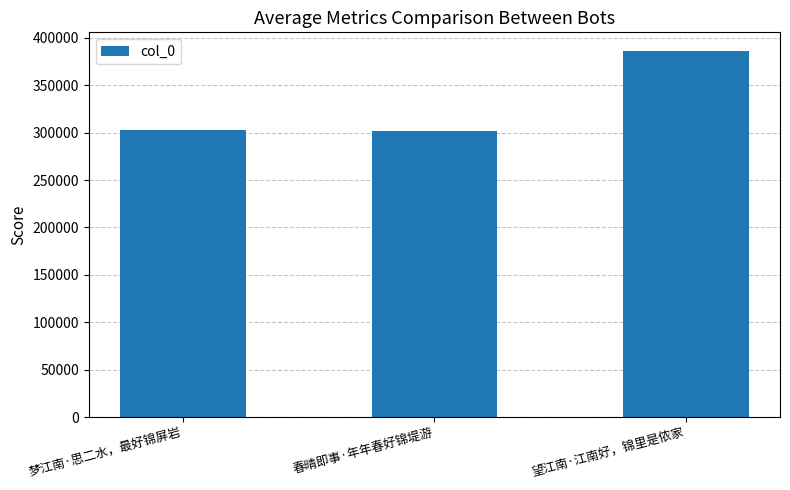

Where is the data nearest to the value 343873?

梦江南·思二水，最好锦屏岩